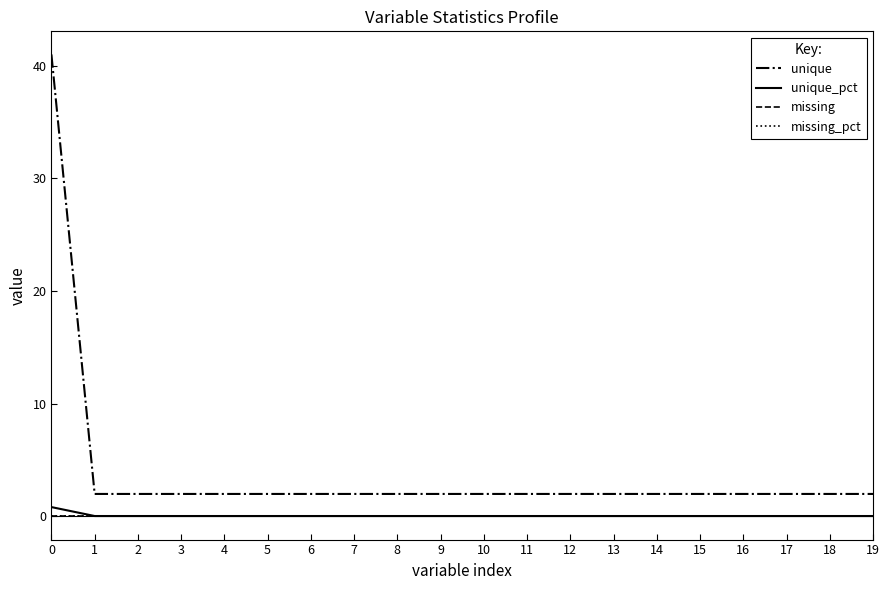

Does the chart display data point markers on the line(s)?

No